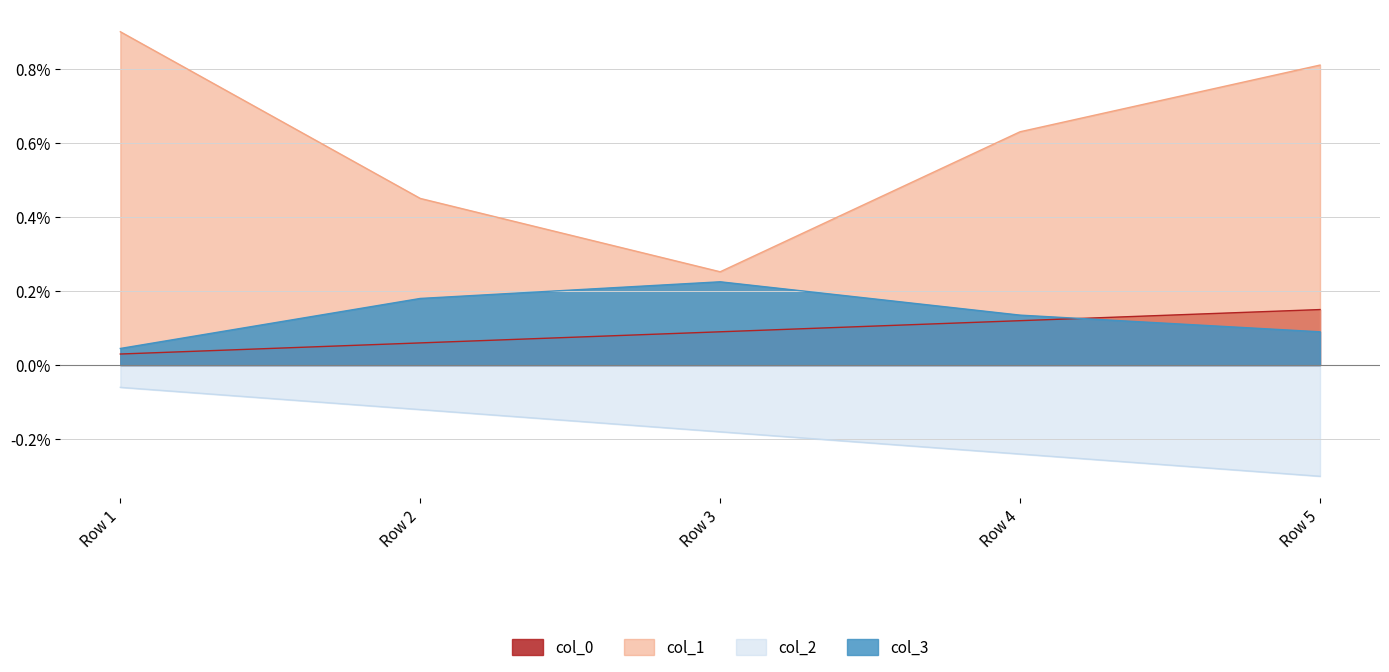

Which series has the largest range (max minus min)?

col_1